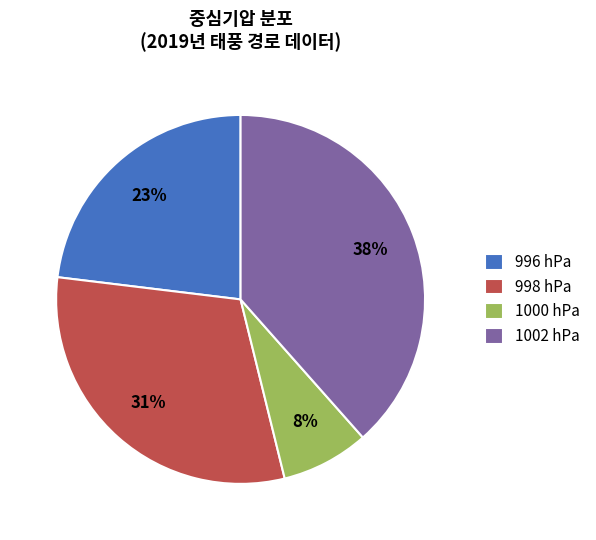

Do 998 hPa and 1000 hPa together represent more than half of the pie?

No